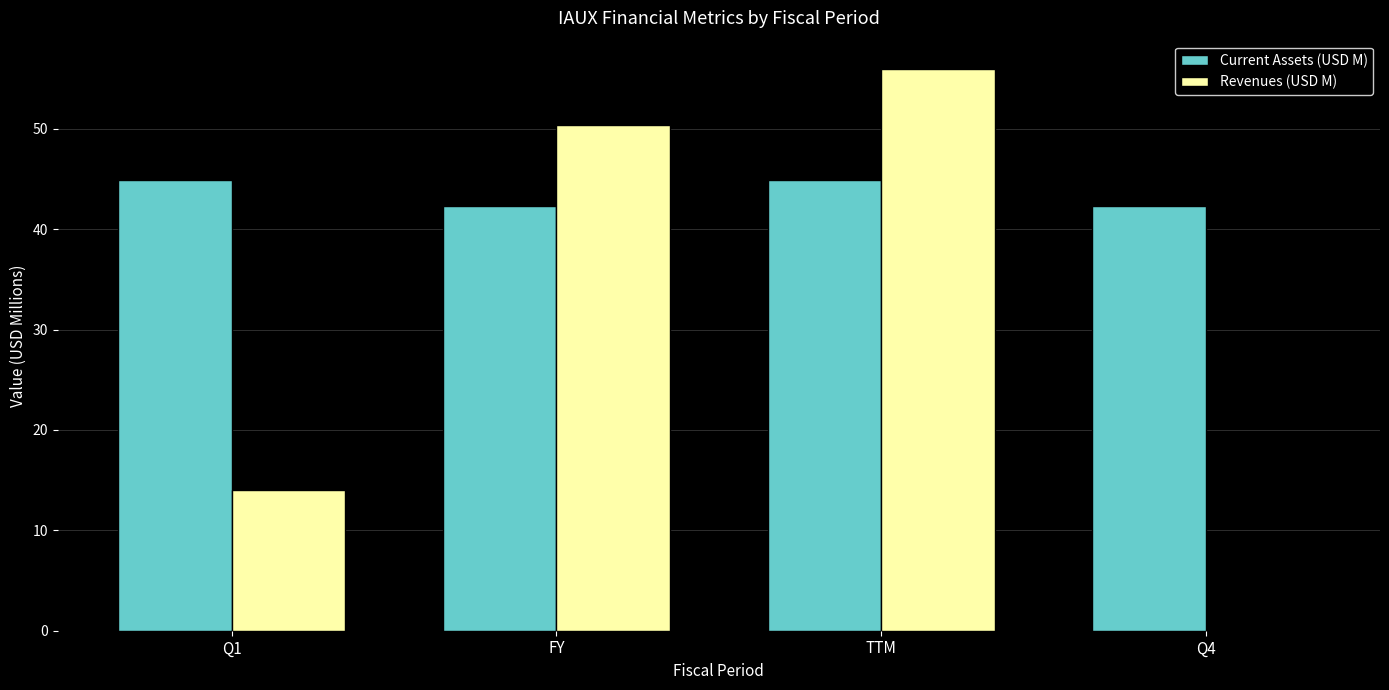

What is the sum of all Current Assets (USD M) values?

174.4